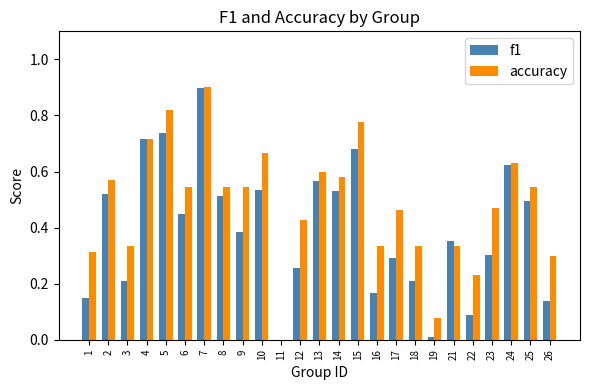

What is the total value across all series at 10?

1.2